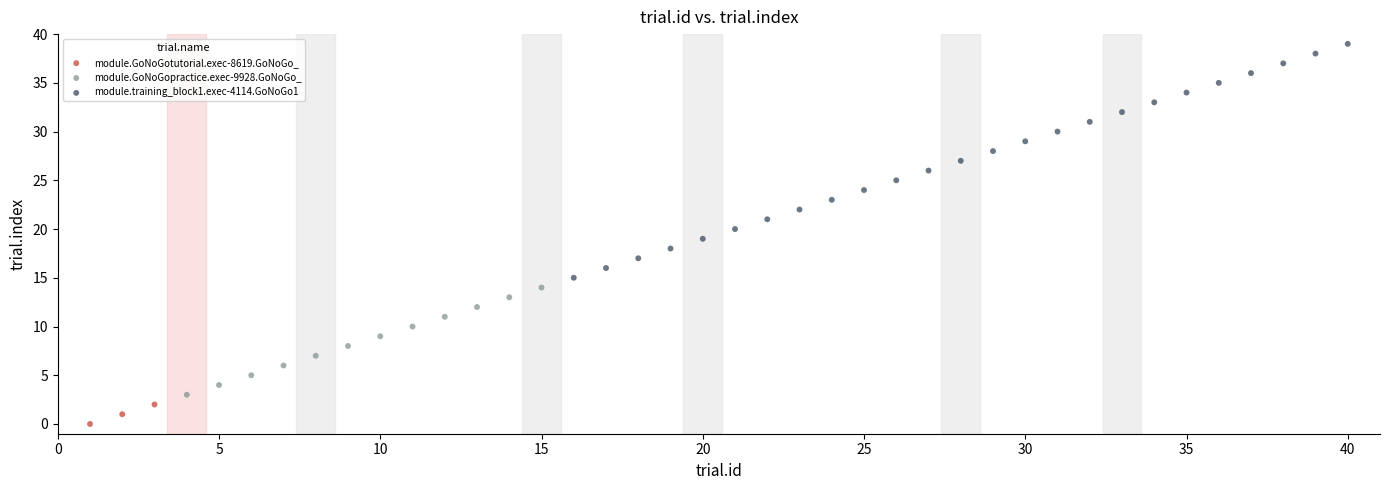

Which series contains the lowest Y value?

module.GoNoGotutorial.exec-8619.GoNoGo_